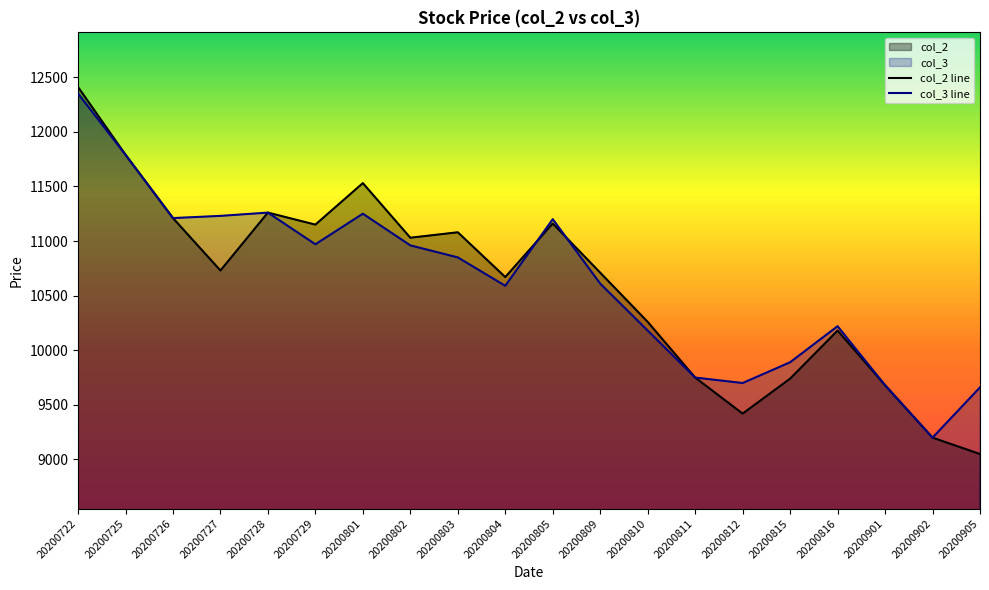

True or false: col_3 has more than 0 interior local peaks.

True